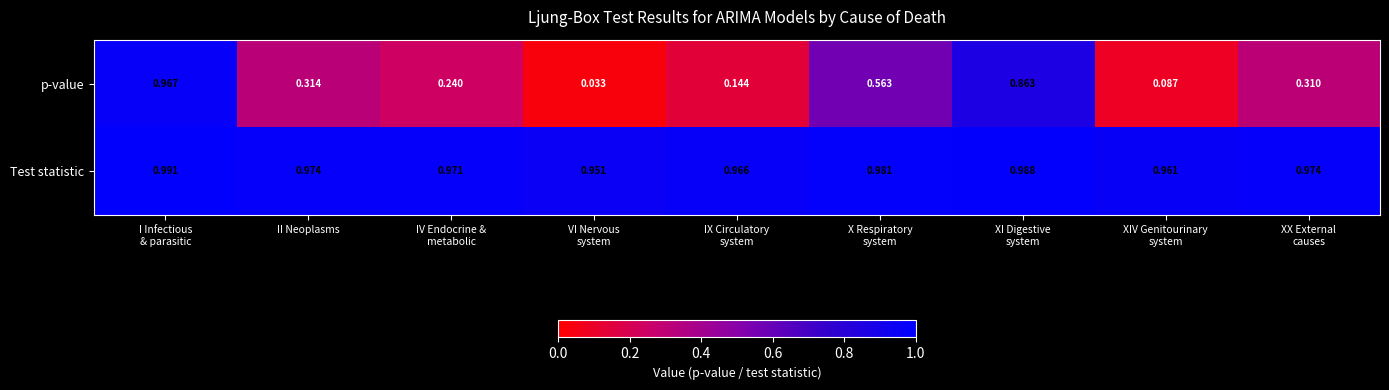

Which series has the largest total across all categories?

Test statistic